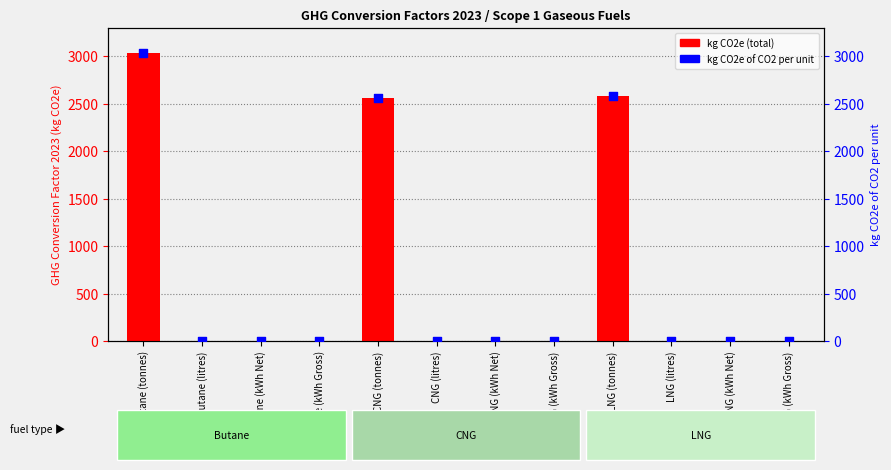

Which series has the largest total across all categories?

kg CO2e (total)